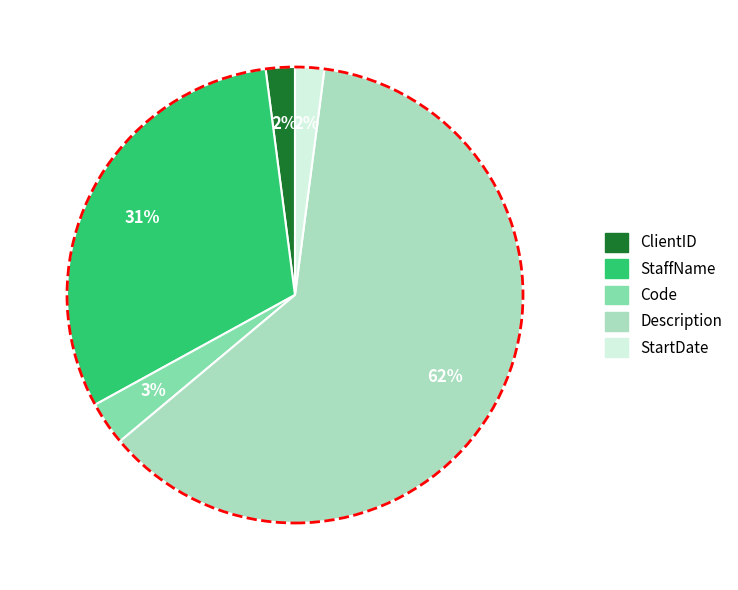

Count the number of slices in the pie.

5